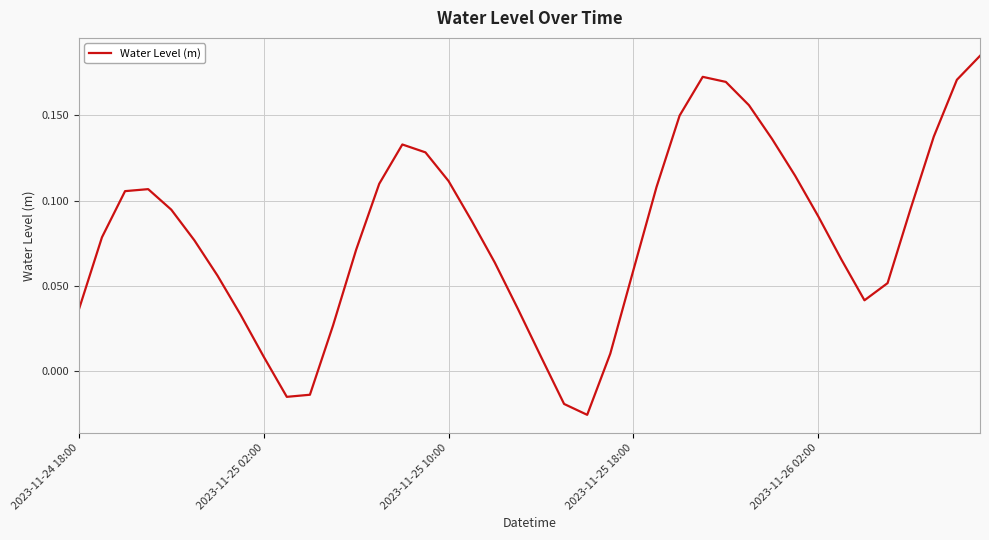

Does the chart display data point markers on the line(s)?

No